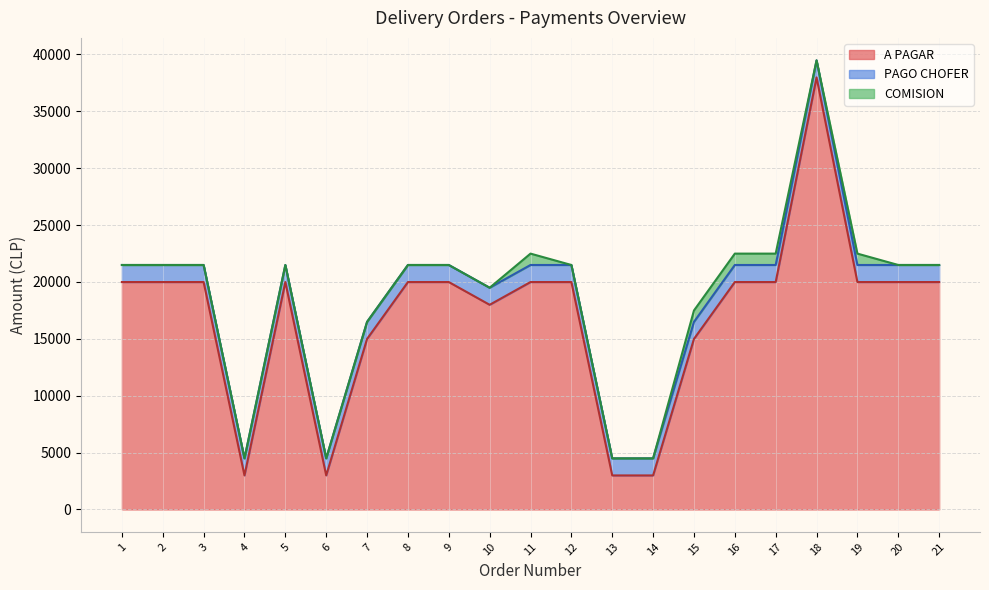

What is the greatest value displayed?

37980